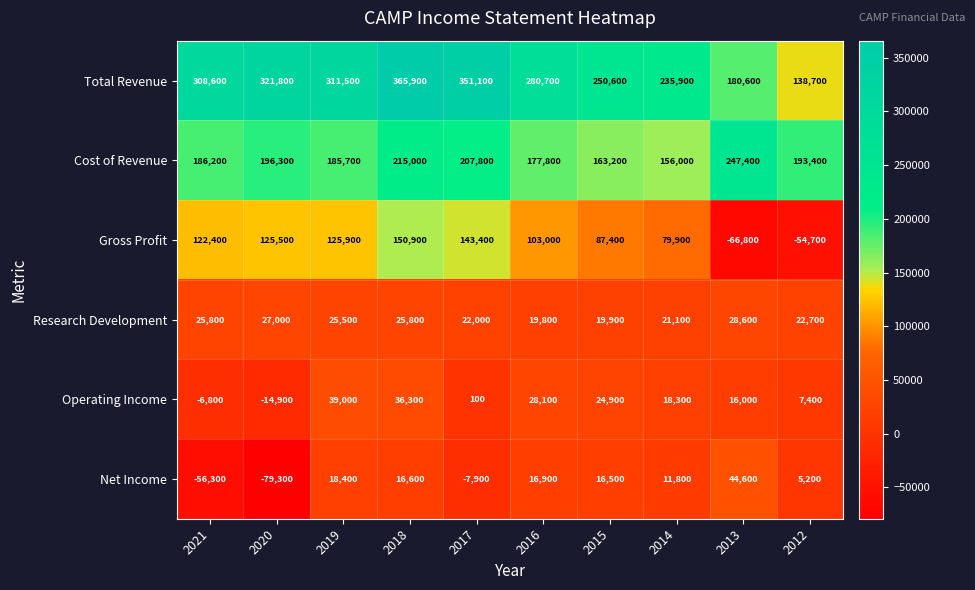

How many series are shown in this chart?

6